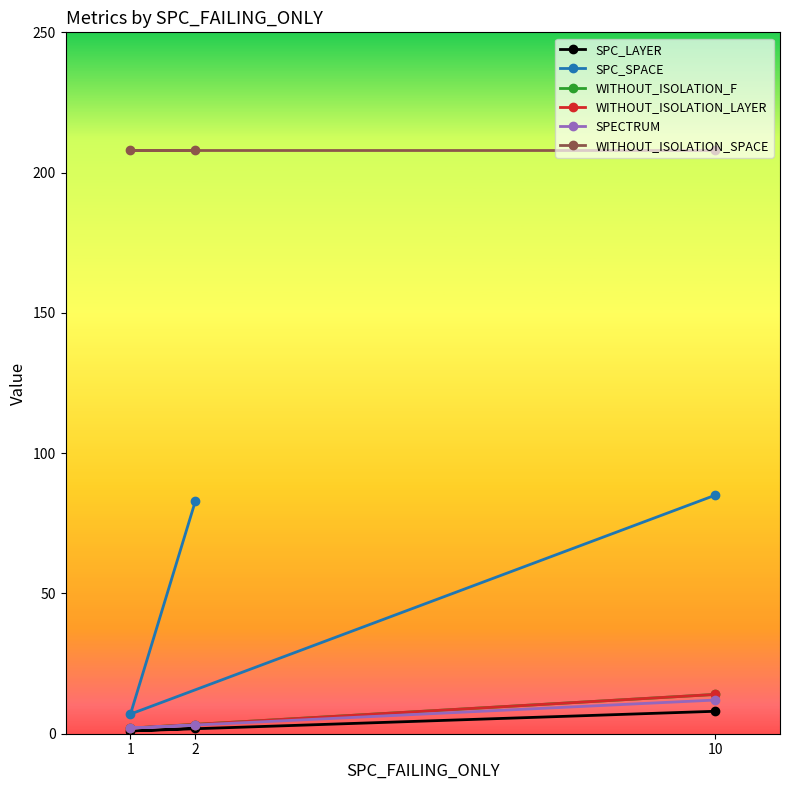

How many categories are shown in the chart?

3